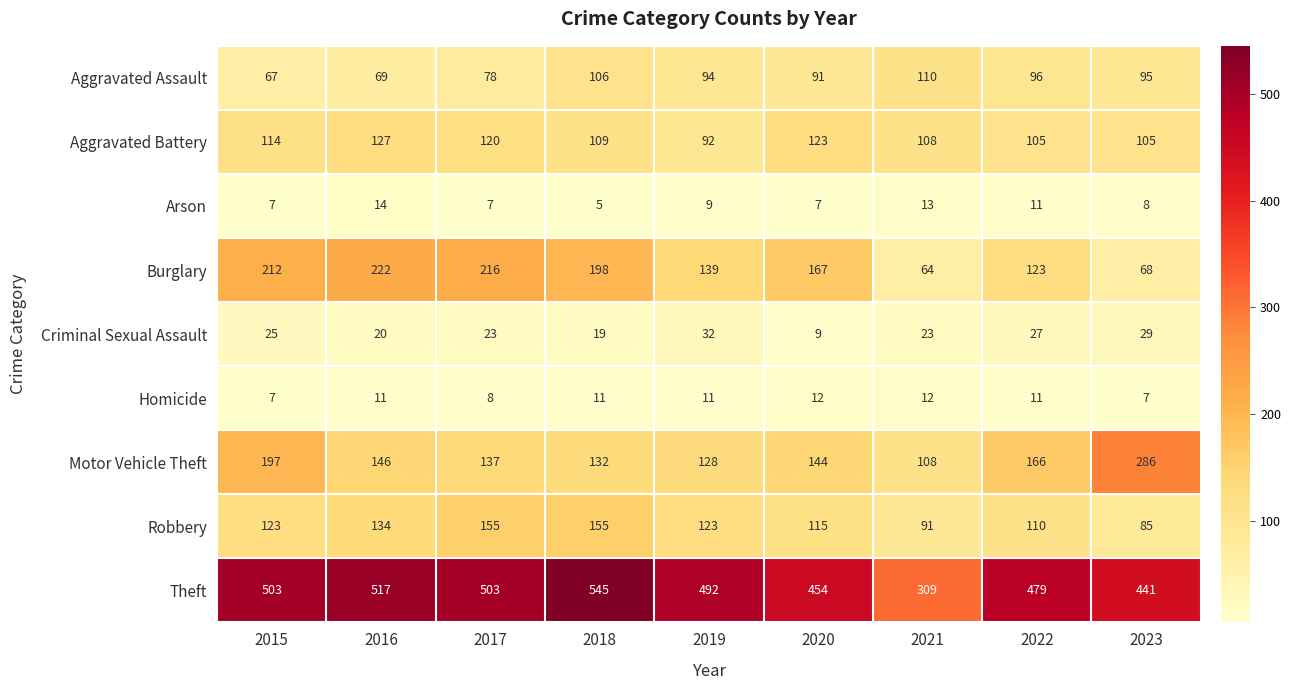

Where is Homicide nearest to the value 9?

2017